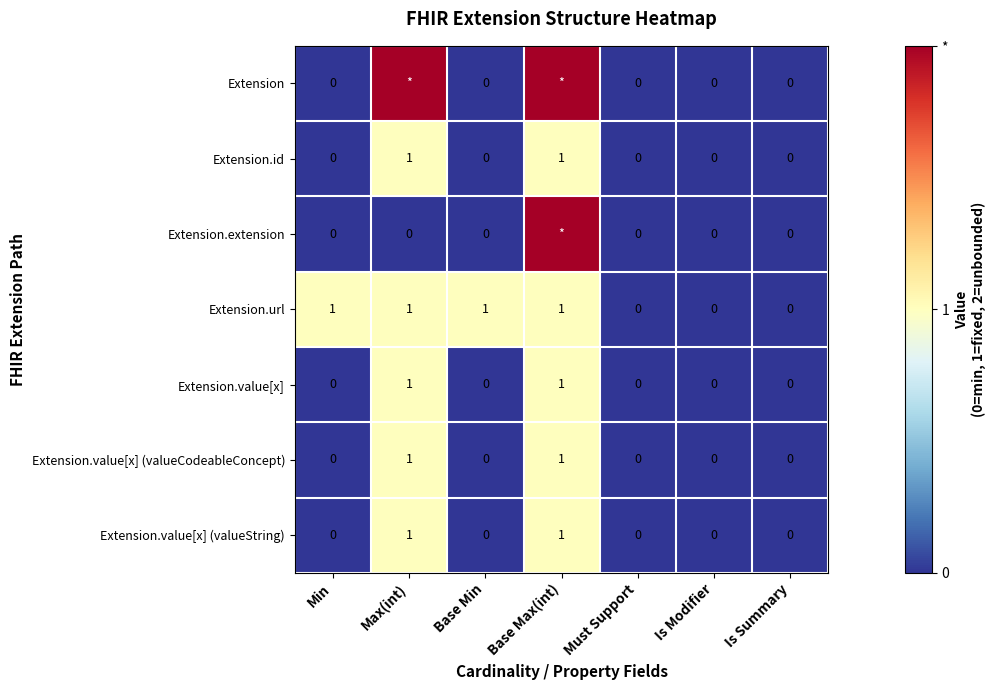

What is the greatest value displayed?

2